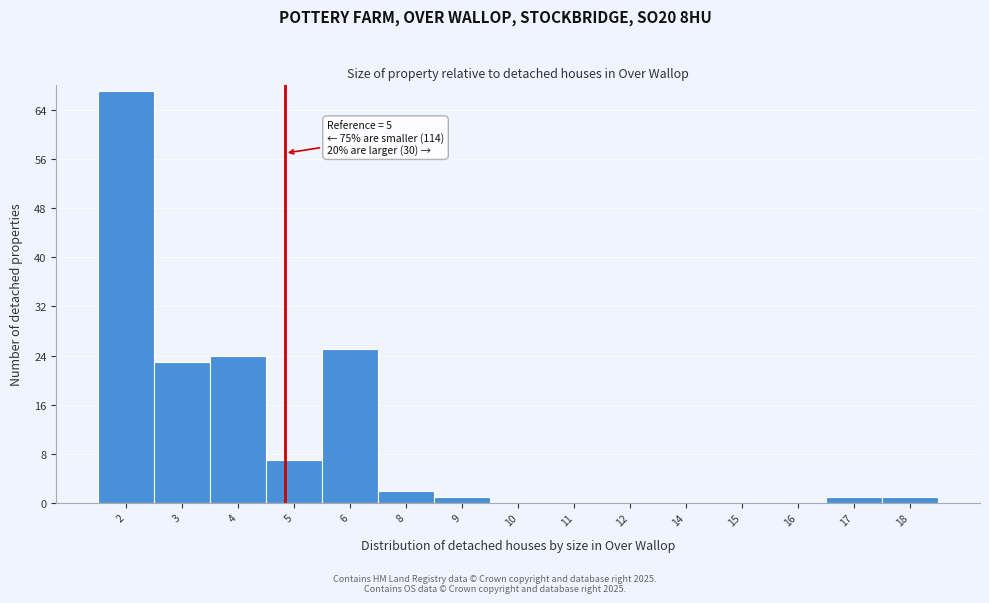

Reading left to right, list all the values displayed in this chart.

2=67	3=23	4=24	5=7	6=25	8=2	9=1	10=0	11=0	12=0	14=0	15=0	16=0	17=1	18=1